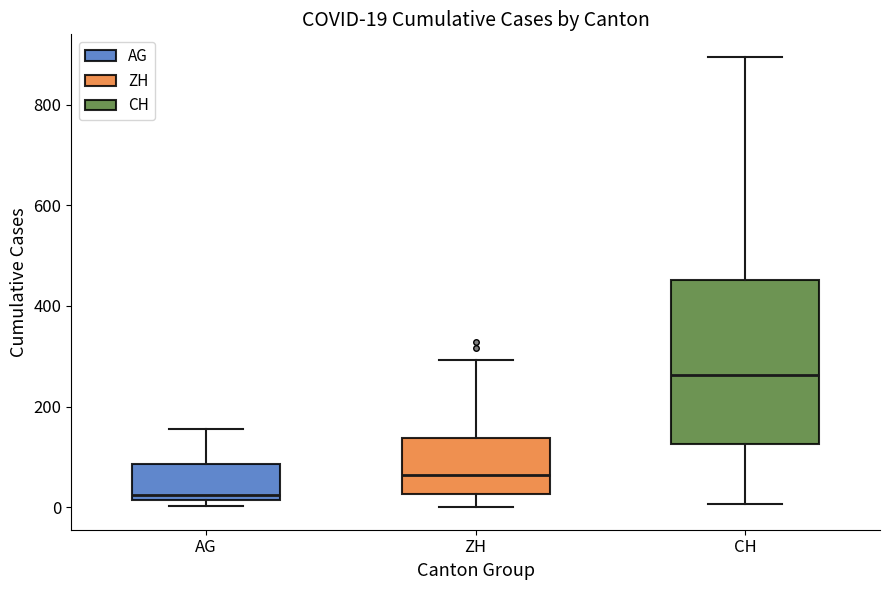

Comparing the boxes themselves (not the whiskers), which one is the tallest?

CH